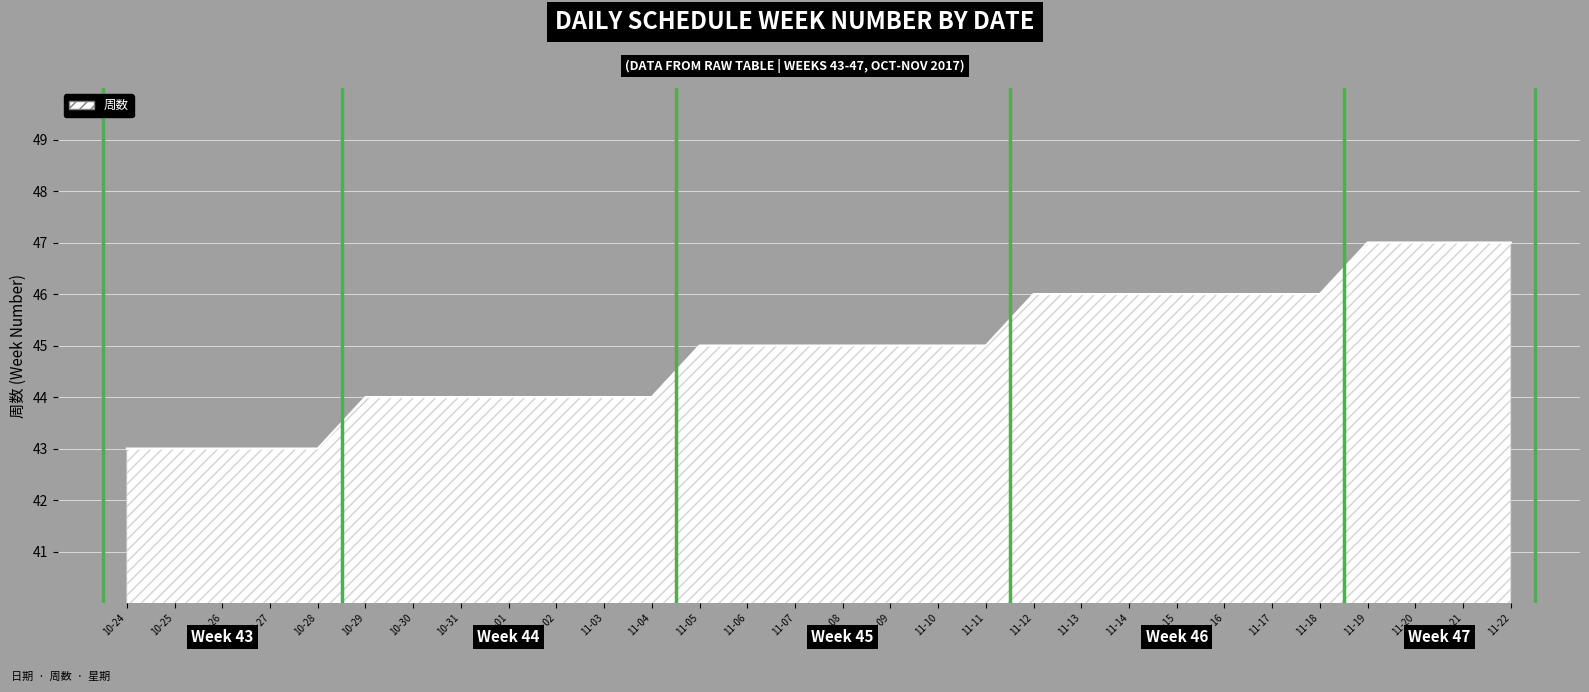

What is the minimum value shown in the chart?

43